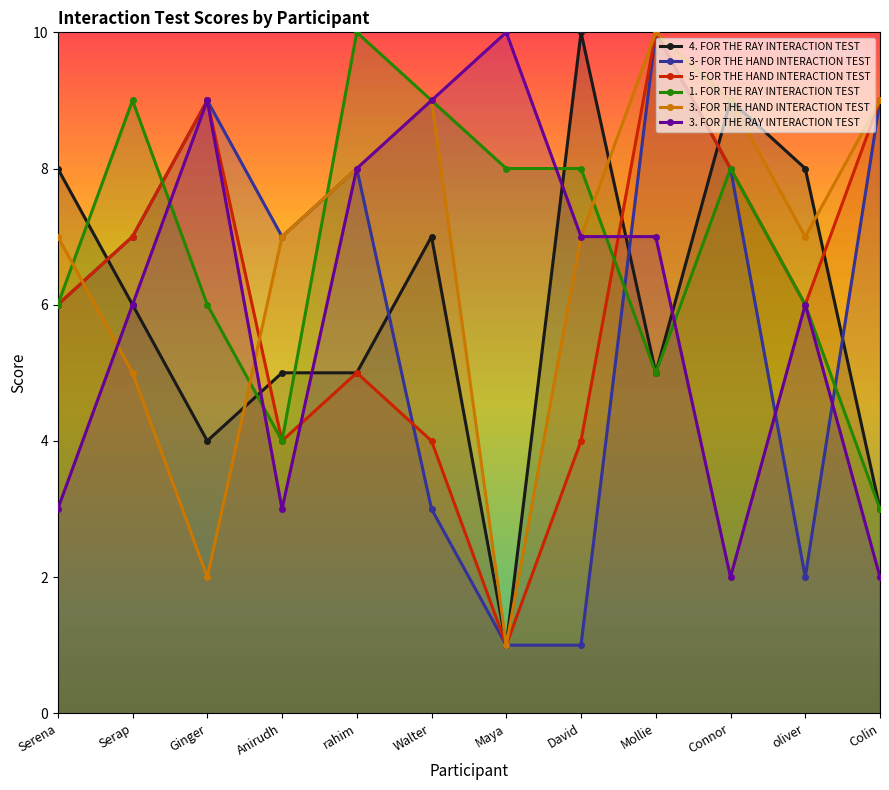

At which category does 4. FOR THE RAY INTERACTION TEST reach its first local valley?

Ginger